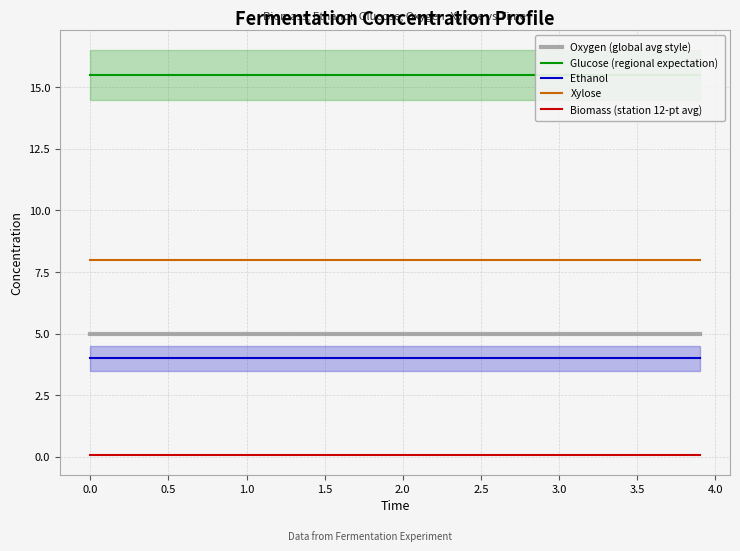

True or false: Ethanol and Oxygen (global avg style) cross at least once.

False